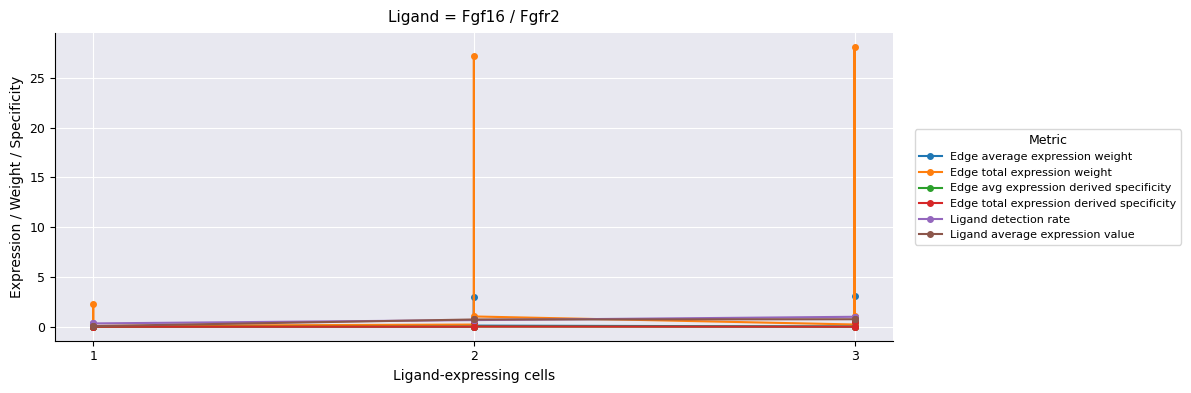

How many data points does each series have?

9